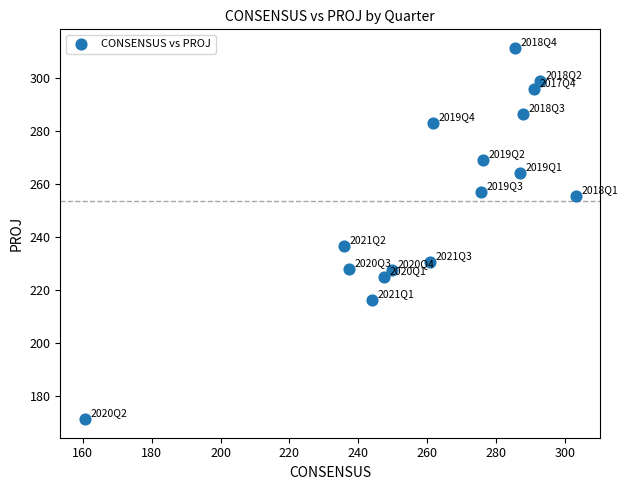

What is the range of Y values (max minus min)?

139.9